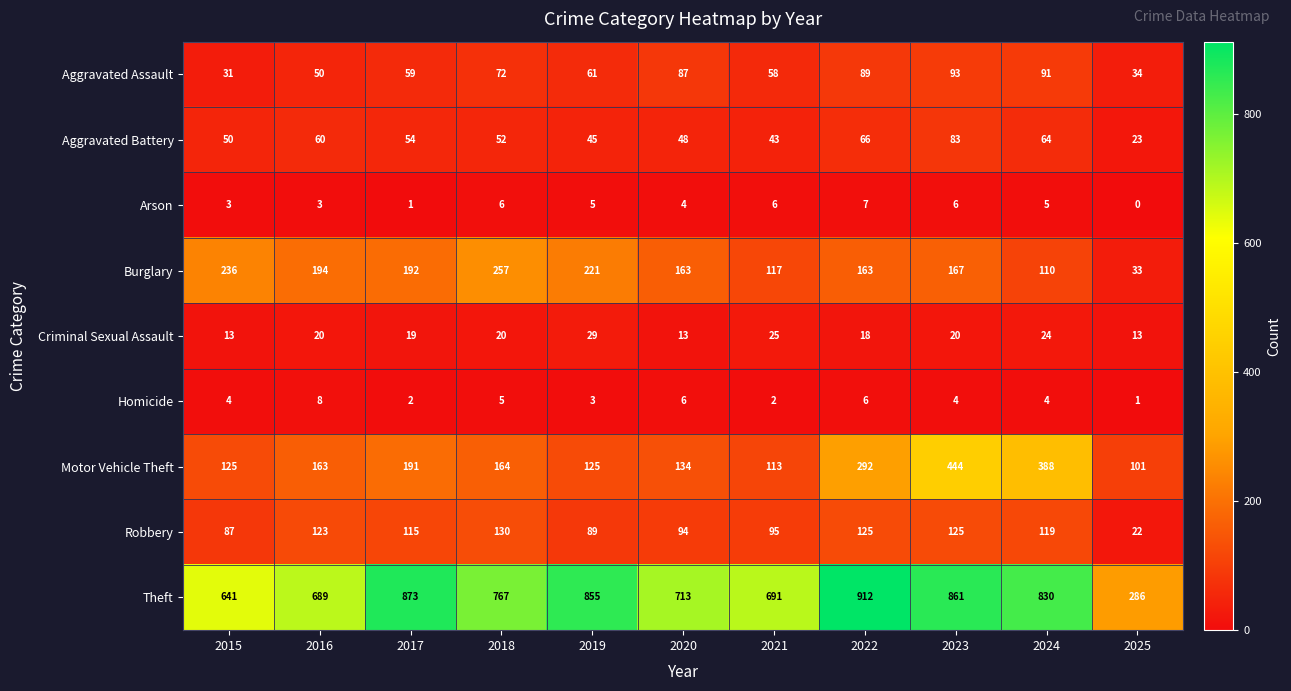

Is it true that Arson equals 4 at 2020?

True